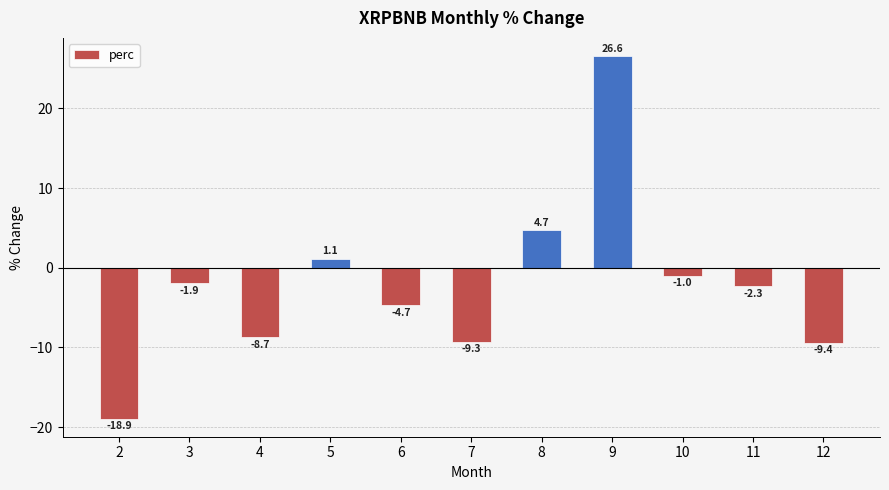

How many values are above zero?

3